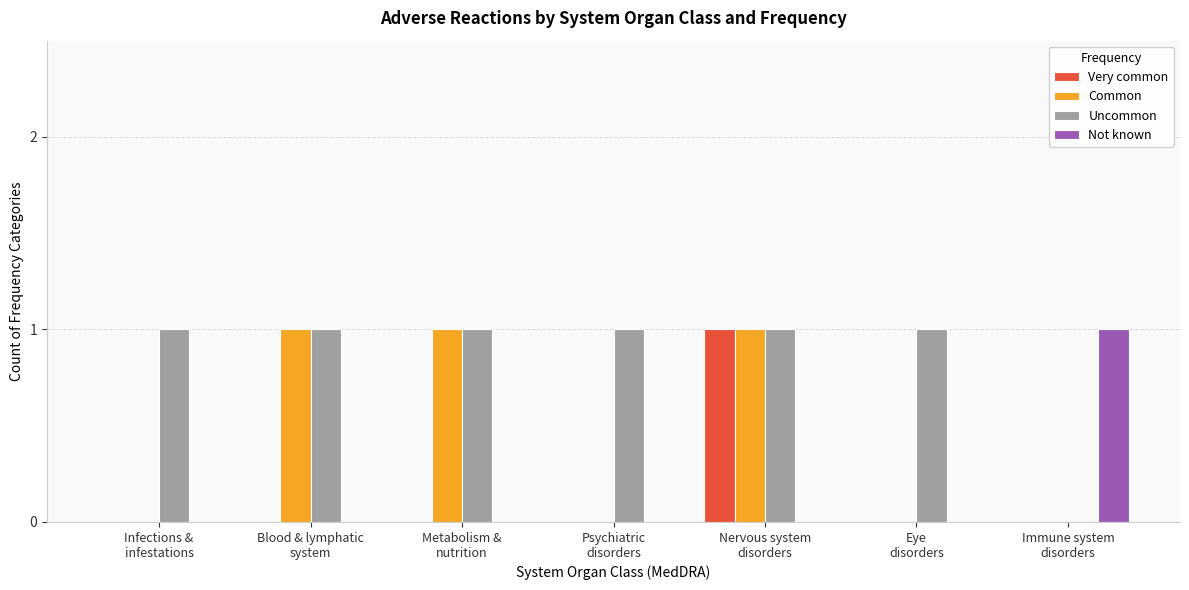

What is the maximum value shown in the chart?

1